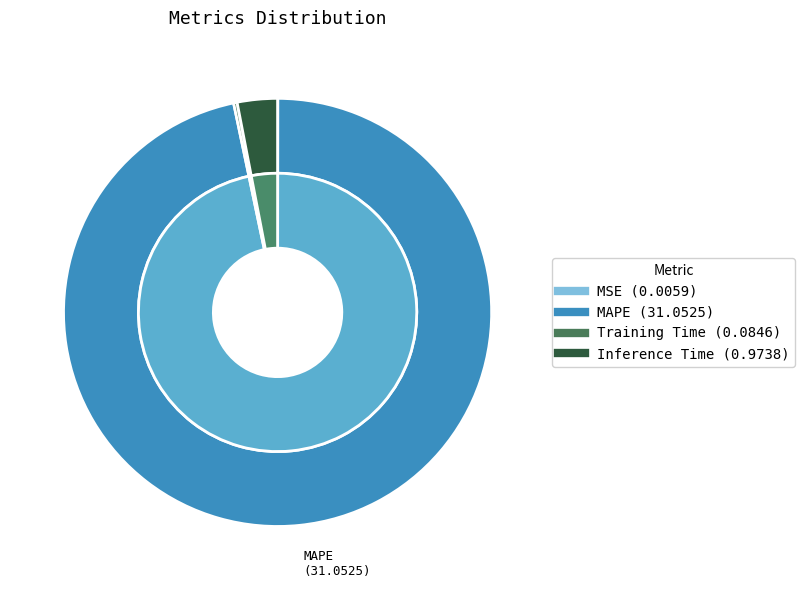

Rank the categories by value from highest to lowest.

MAPE, Inference Time, Training Time, MSE